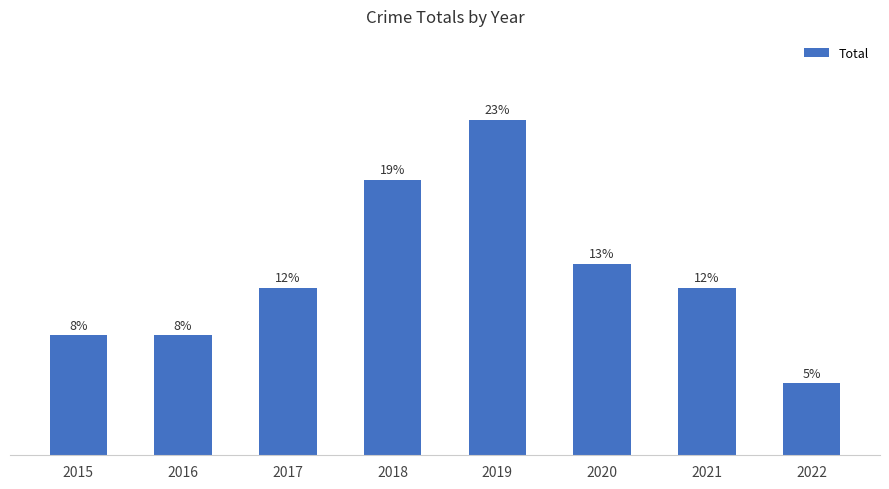

Does the chart contain any negative values?

No